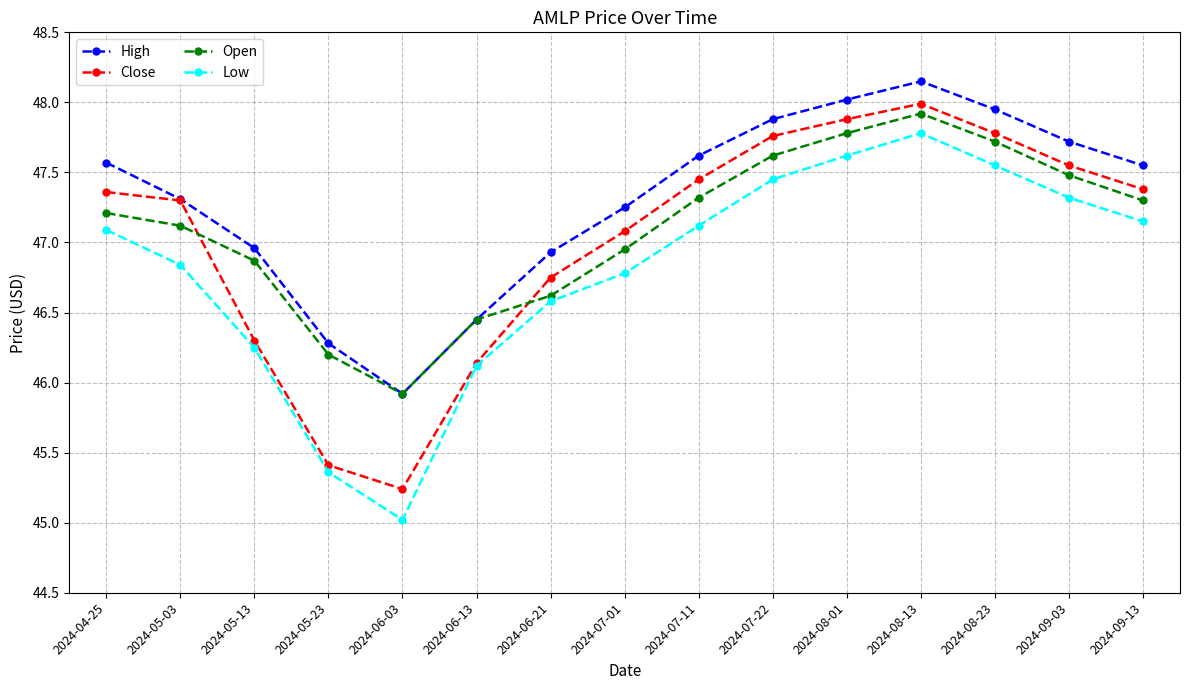

What is the minimum value shown in the chart?

45.0